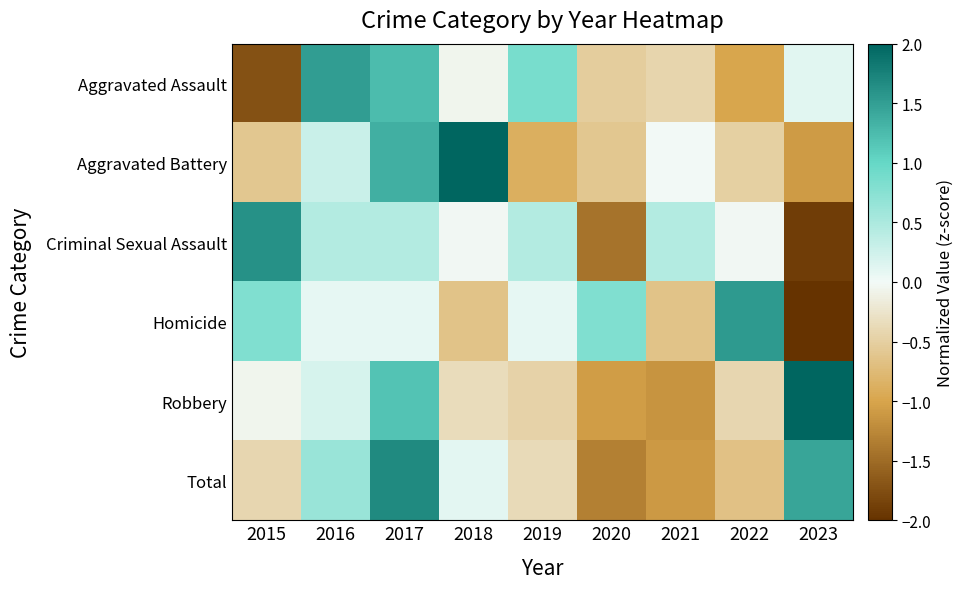

Reading left to right, list all the values displayed in this chart.

Aggravated Assault: 2015=-1.7	2016=1.5	2017=1.2	2018=-0.1	2019=0.9	2020=-0.5	2021=-0.4	2022=-1.0	2023=0.1
Aggravated Battery: 2015=-0.6	2016=0.3	2017=1.4	2018=2.0	2019=-0.9	2020=-0.6	2021=-0.0	2022=-0.5	2023=-1.1
Criminal Sexual Assault: 2015=1.6	2016=0.4	2017=0.4	2018=-0.0	2019=0.4	2020=-1.4	2021=0.4	2022=-0.0	2023=-1.9
Homicide: 2015=0.8	2016=0.1	2017=0.1	2018=-0.6	2019=0.1	2020=0.8	2021=-0.6	2022=1.5	2023=-2.1
Robbery: 2015=-0.1	2016=0.2	2017=1.2	2018=-0.3	2019=-0.5	2020=-1.1	2021=-1.1	2022=-0.4	2023=2.1
Total: 2015=-0.4	2016=0.6	2017=1.7	2018=0.1	2019=-0.4	2020=-1.3	2021=-1.1	2022=-0.7	2023=1.4